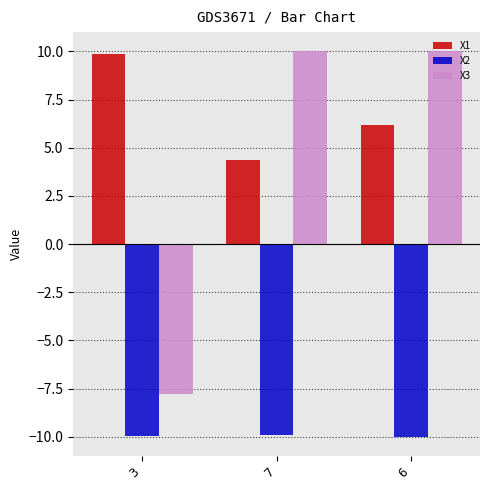

Which series has the widest spread of values?

X3